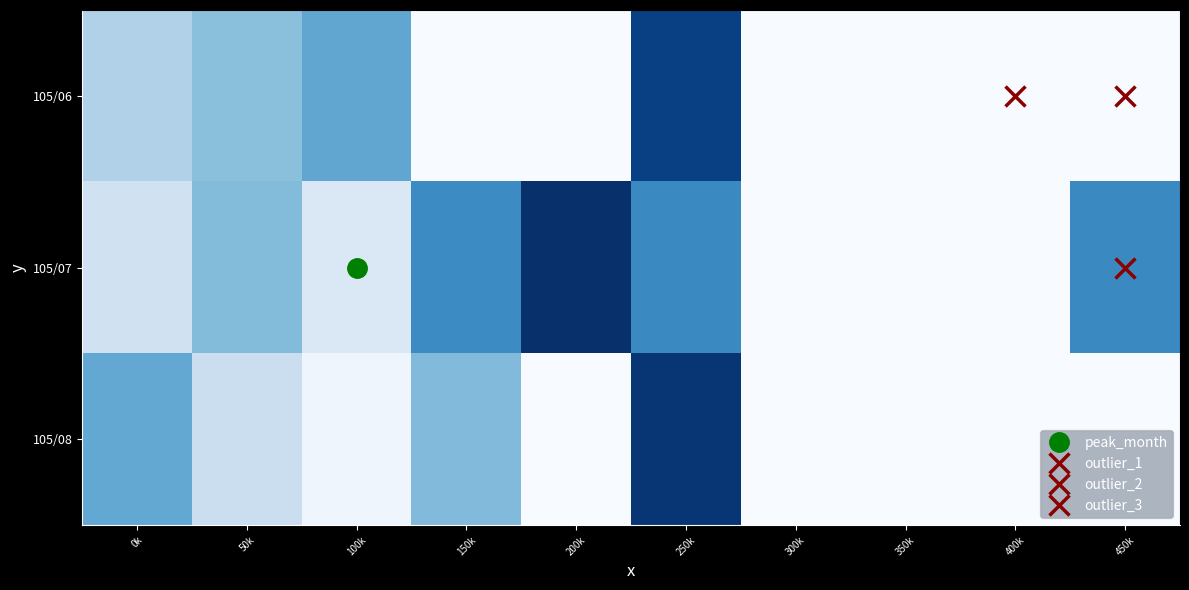

What is the difference between the highest and lowest values at 250k?

72000.0